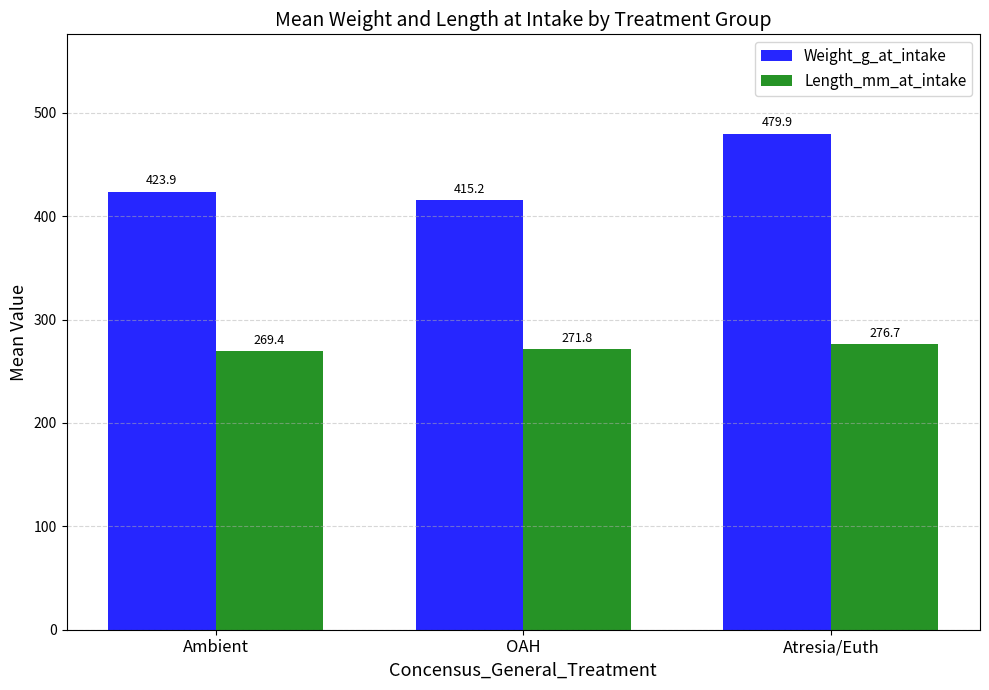

Is it true that Weight_g_at_intake equals 479.9 at Atresia/Euth?

True